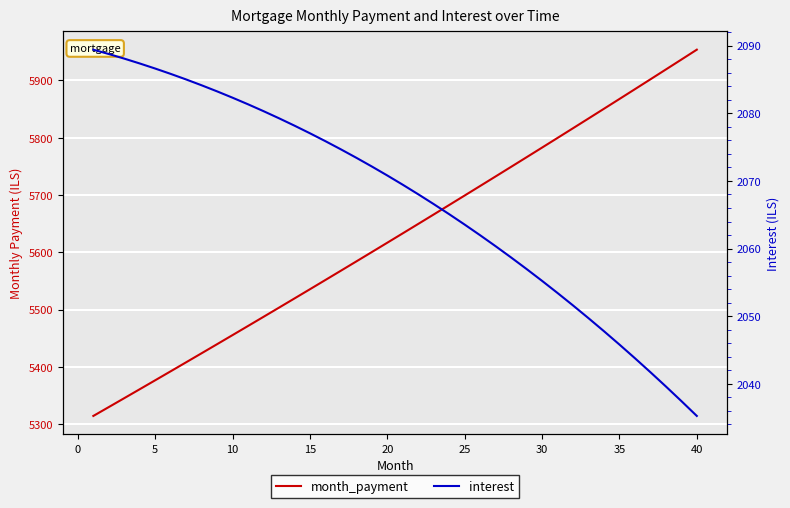

What is the value of the interest point at the 33rd from the left?

2049.7